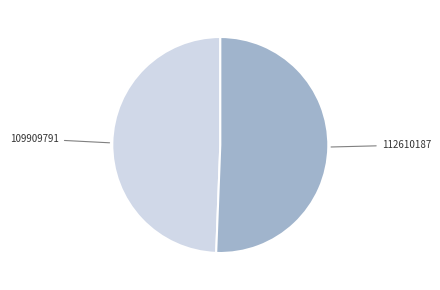

Does any single category account for the majority?

Yes